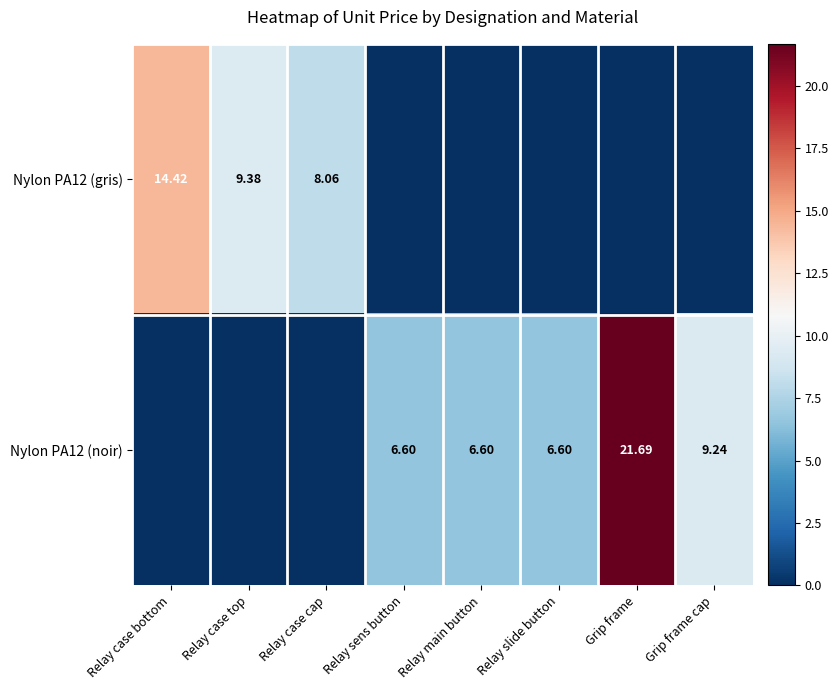

Is the value of Nylon PA12 (noir) at Relay sens button greater than the value of Nylon PA12 (gris) at Relay case bottom?

No